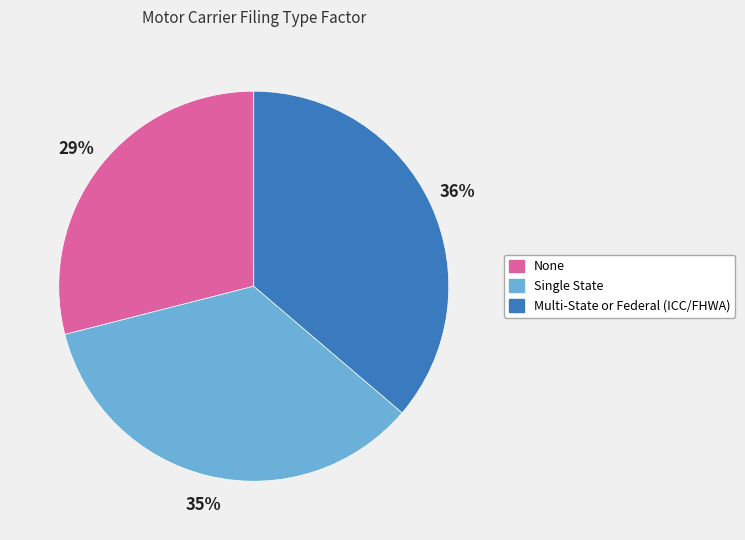

Combined, do None and Single State account for over 50%?

Yes